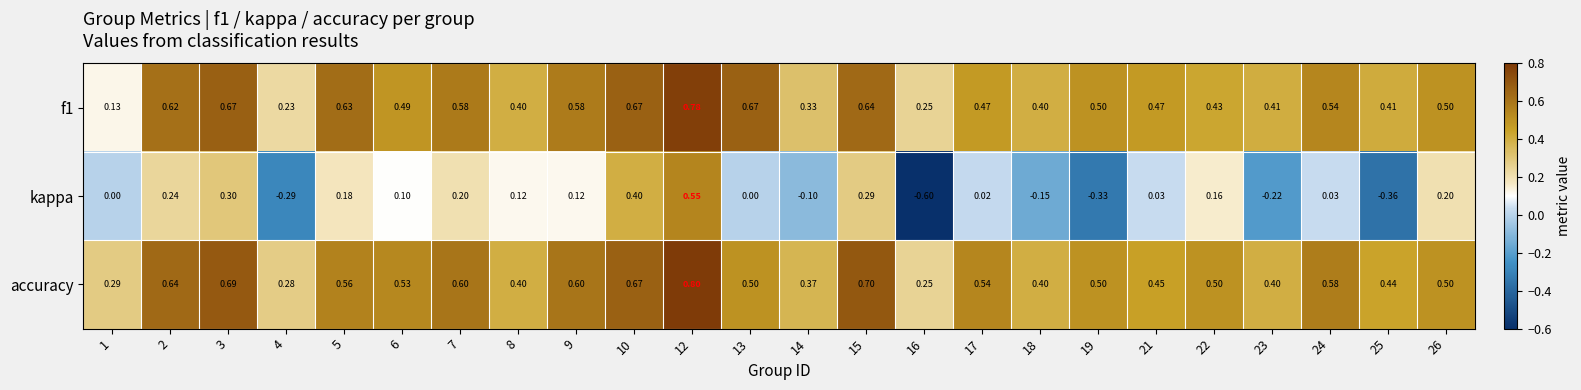

Which series has the largest range (max minus min)?

kappa